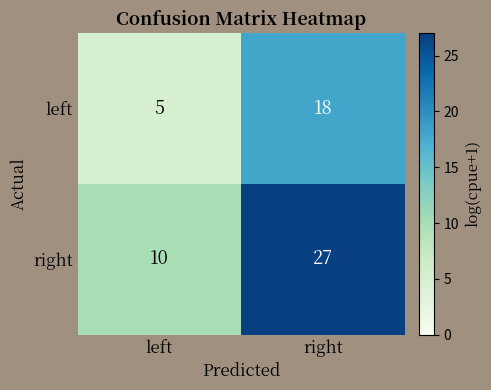

Rank the series by their maximum value, from highest to lowest.

right, left